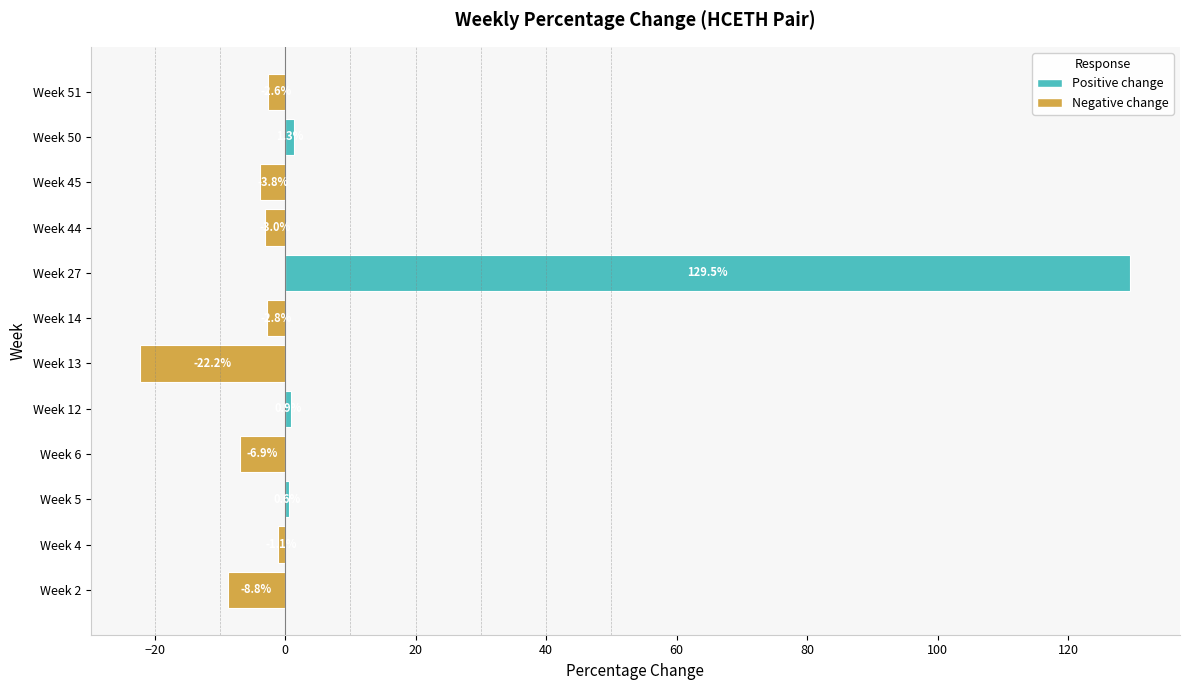

Does the chart contain any negative values?

Yes